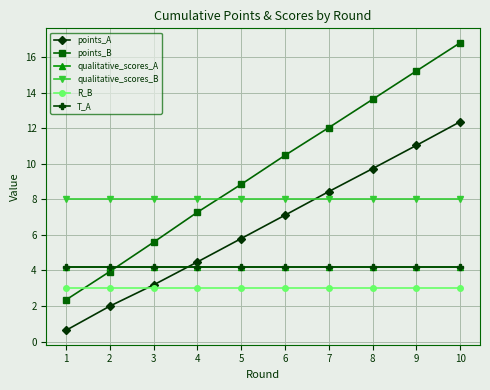

Between 3 and 8, which is larger?

8